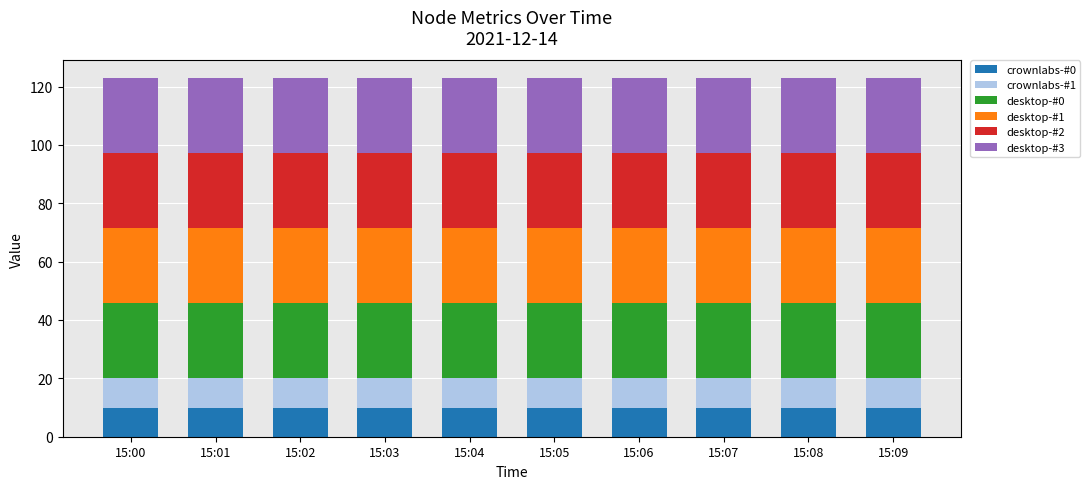

What is the total value across all series at 15:07?

122.8